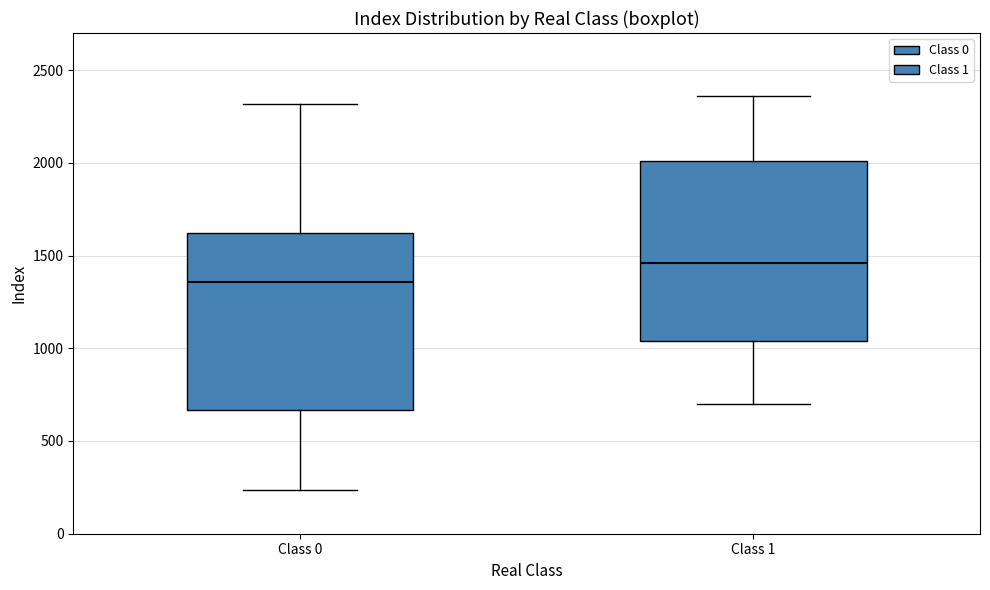

Where is the lower edge of the box for Class 0 on the y-axis? The values are not printed on the chart, so give them approximately, as read against the axis.

650